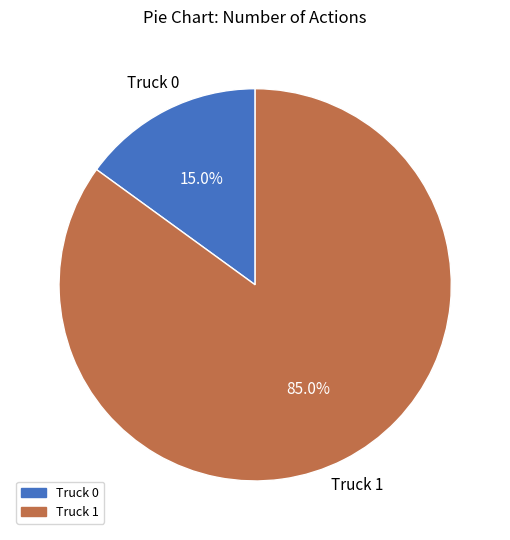

How many segments does this pie chart have?

2